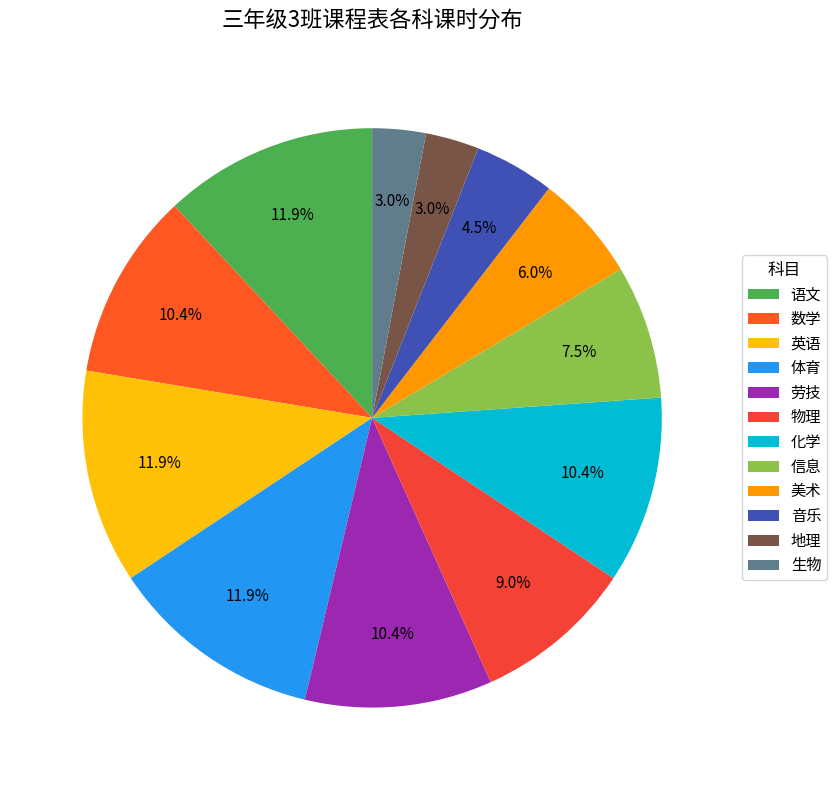

What percentage is the 地理 slice, to the nearest percent?

3%